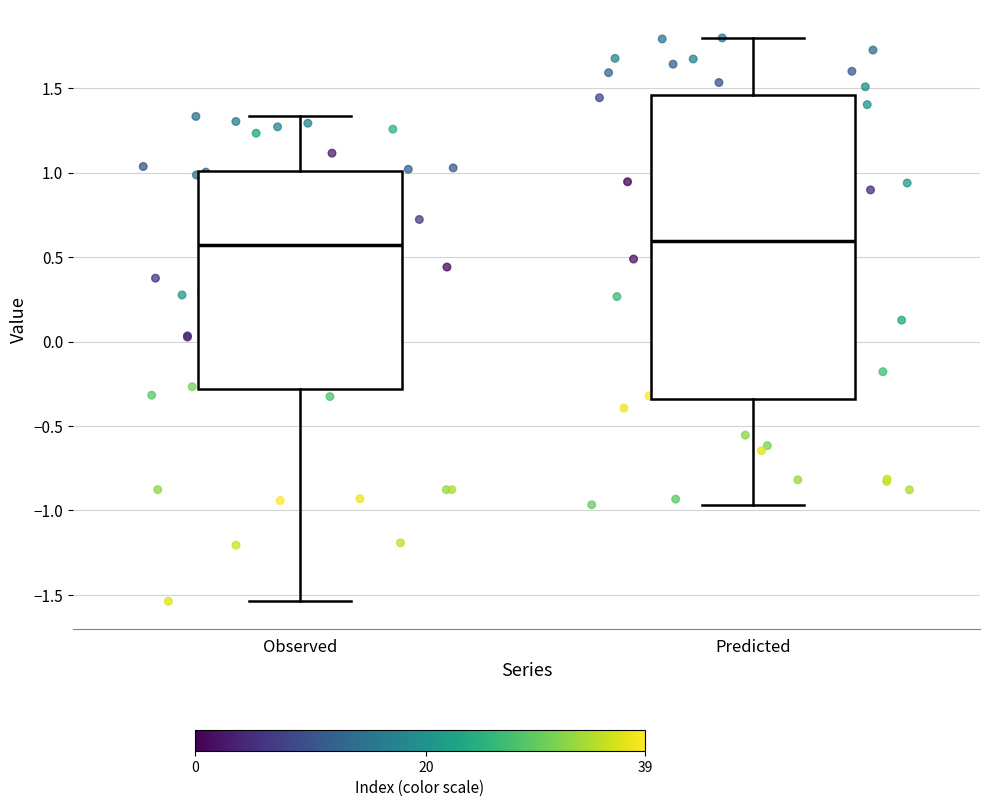

Reading left to right, transcribe this box plot: for each box, give where its median line is, the range the box spans, and where its two whiskers end, as read against the y-axis. The values are not printed on the chart, so give them approximately, as read against the axis.

Observed: median 0.55, box -0.30 to 1.00, whiskers -1.55 to 1.35
Predicted: median 0.60, box -0.35 to 1.45, whiskers -0.95 to 1.80